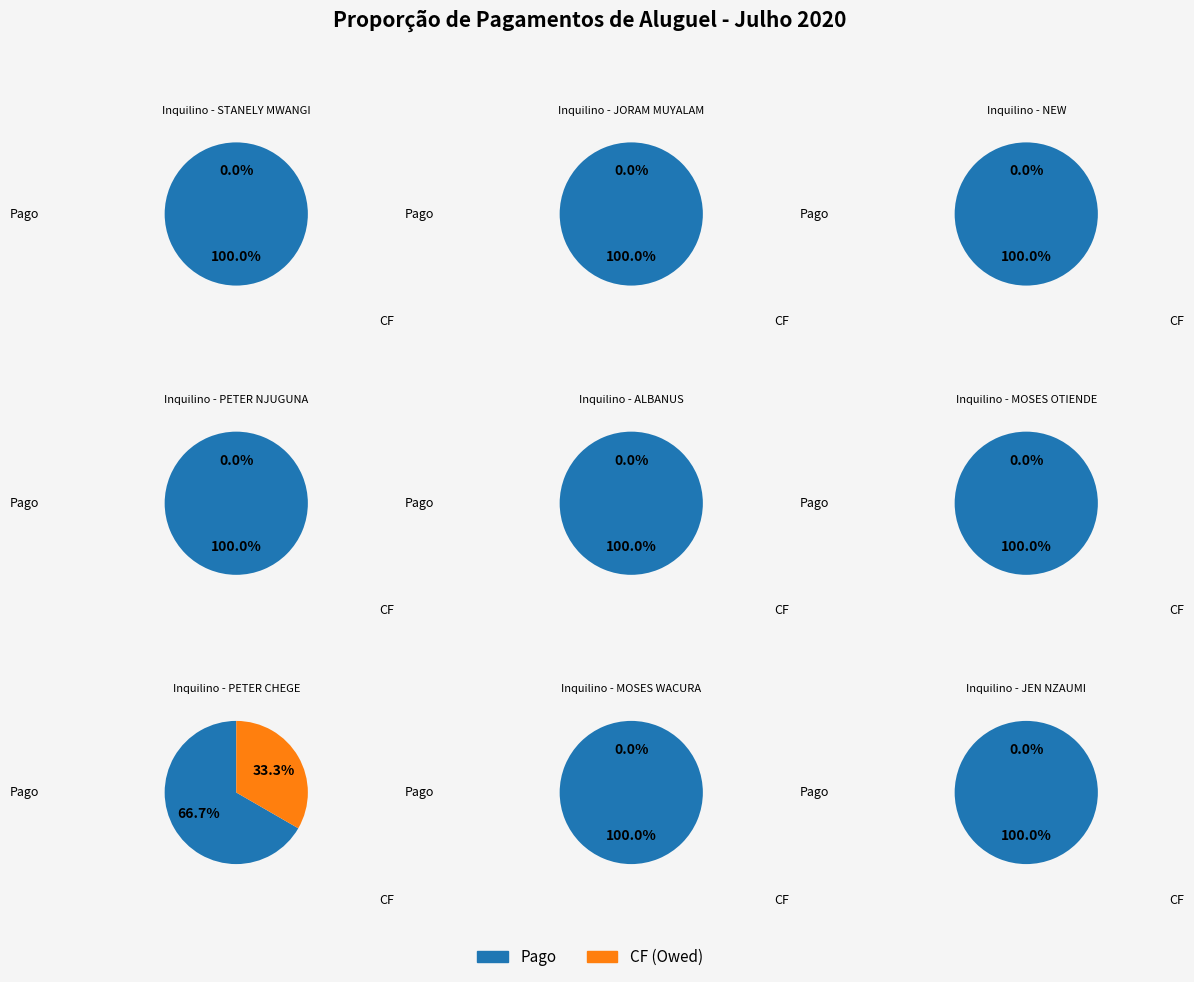

True or false: 1 accounts for 2% of the total.

False